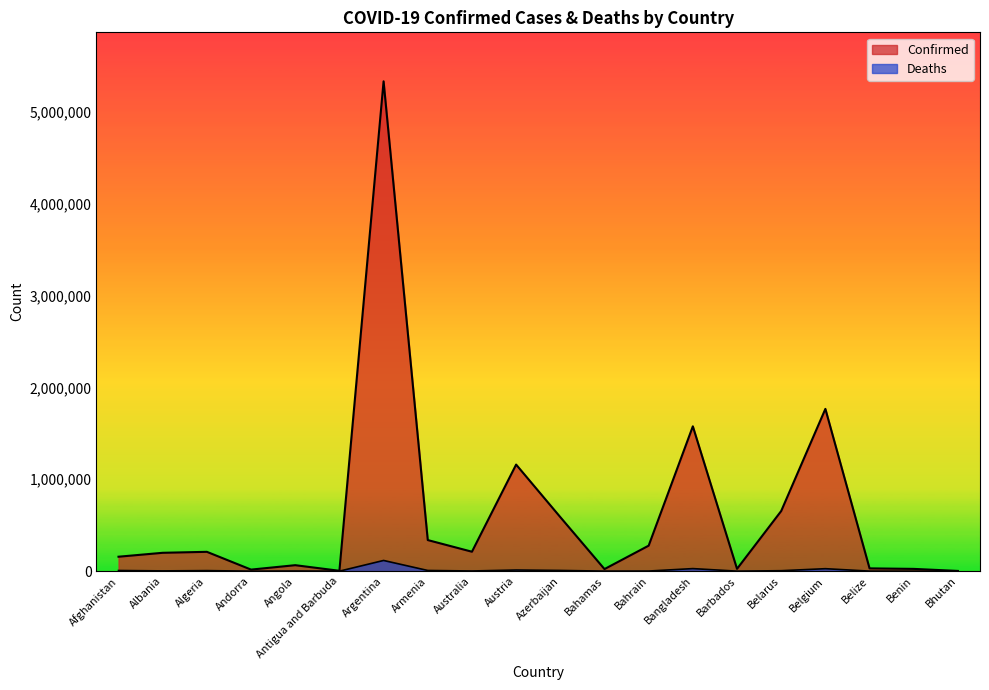

List the series in order of their overall mean, highest first.

Confirmed, Deaths